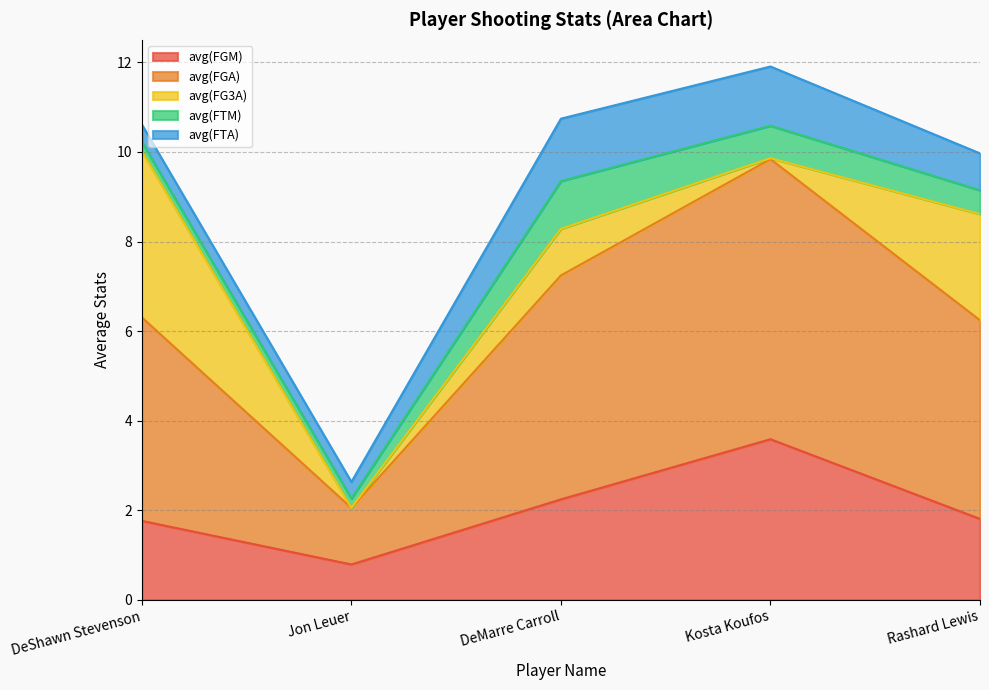

True or false: avg(FTM) and avg(FGM) cross at least once.

False